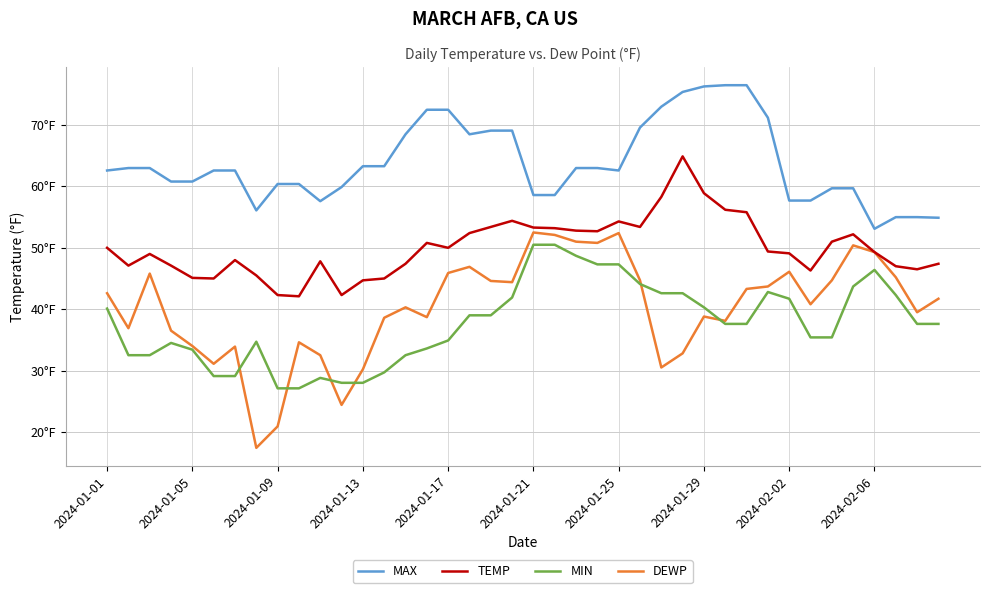

What is the smallest value displayed?

17.4